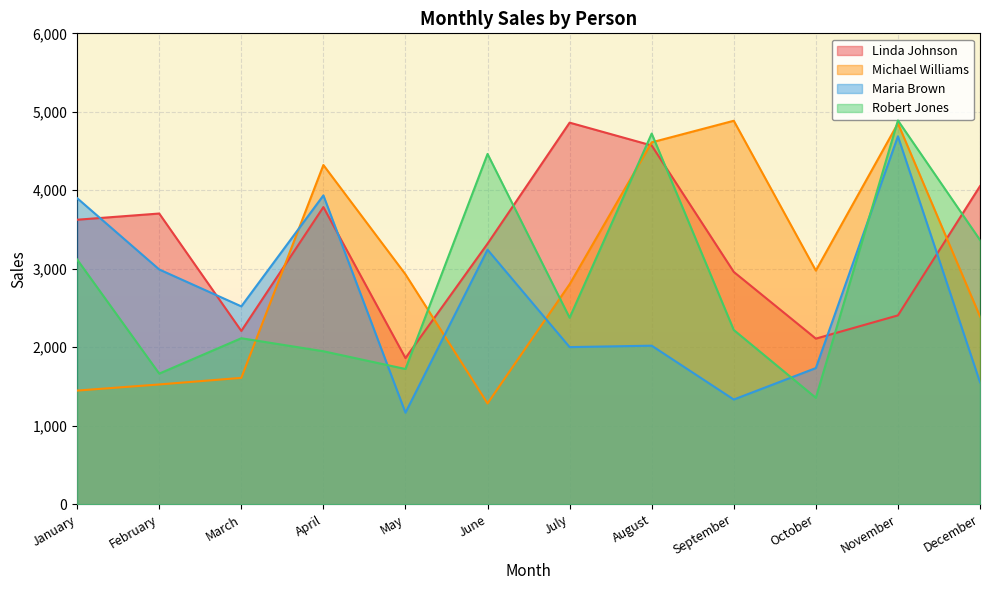

Reading left to right, extract all data points from this chart.

Linda Johnson: January=3625	February=3704	March=2208	April=3786	May=1862	June=3320	July=4862	August=4571	September=2960	October=2110	November=2406	December=4053
Michael Williams: January=1448	February=1526	March=1610	April=4322	May=2929	June=1284	July=2803	August=4611	September=4886	October=2977	November=4853	December=2392
Maria Brown: January=3900	February=2991	March=2521	April=3935	May=1166	June=3243	July=2002	August=2020	September=1334	October=1735	November=4688	December=1554
Robert Jones: January=3118	February=1664	March=2115	April=1949	May=1723	June=4463	July=2376	August=4723	September=2220	October=1356	November=4890	December=3367